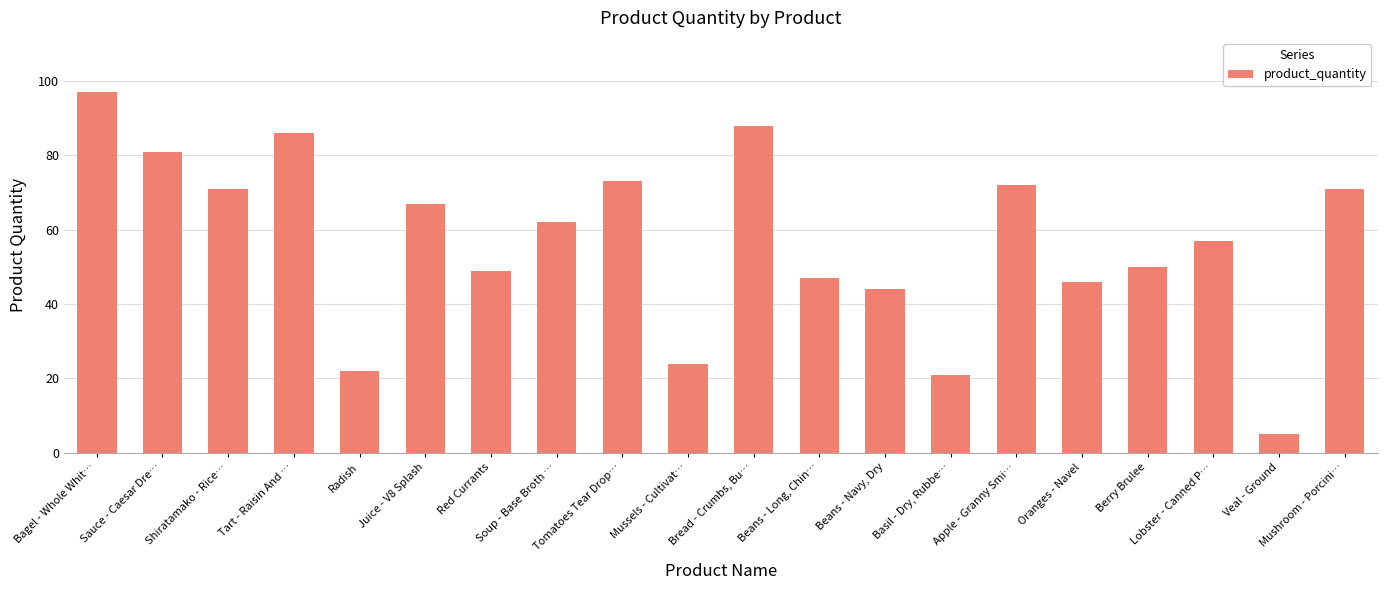

What is the ratio of the value at Tart - Raisin And … to the value at Mushroom - Porcini…?

1.2